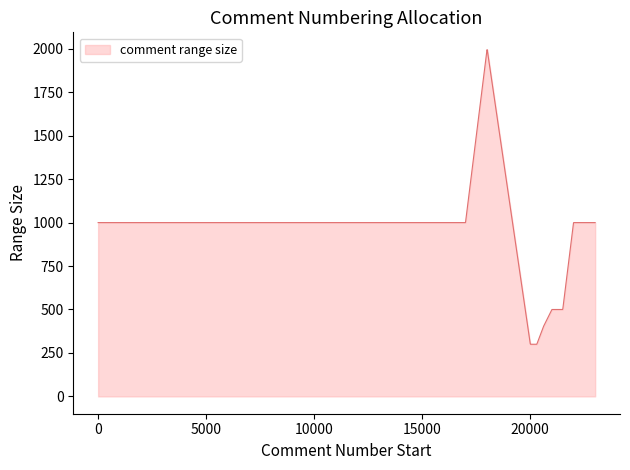

What is the difference between the maximum and minimum values?

1695.0